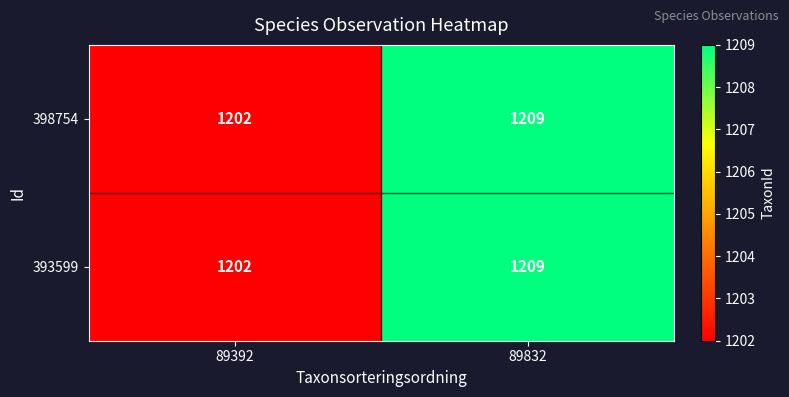

Which label corresponds to the largest value in the chart?

89832